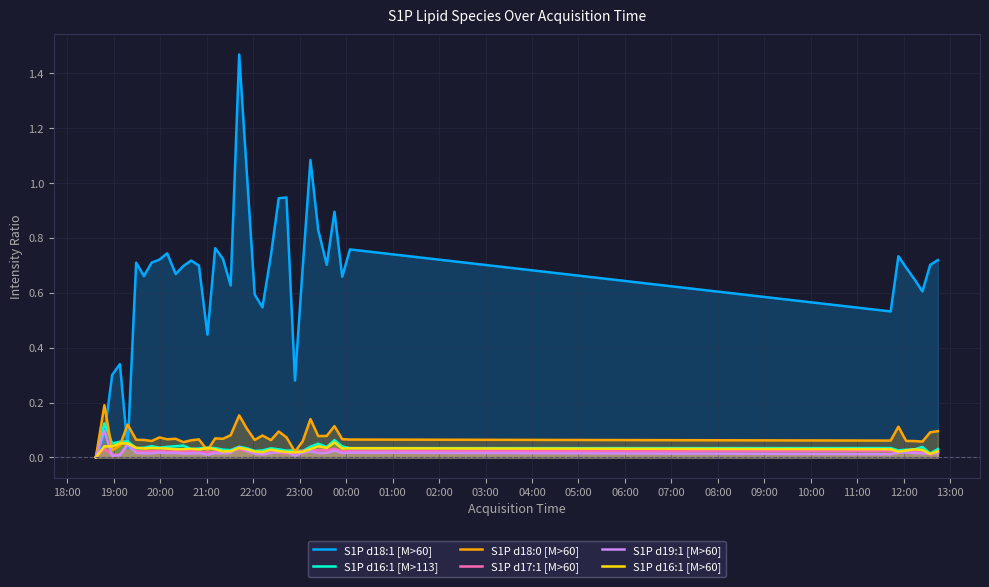

Which series has the widest spread of values?

S1P d18:1 [M>60]